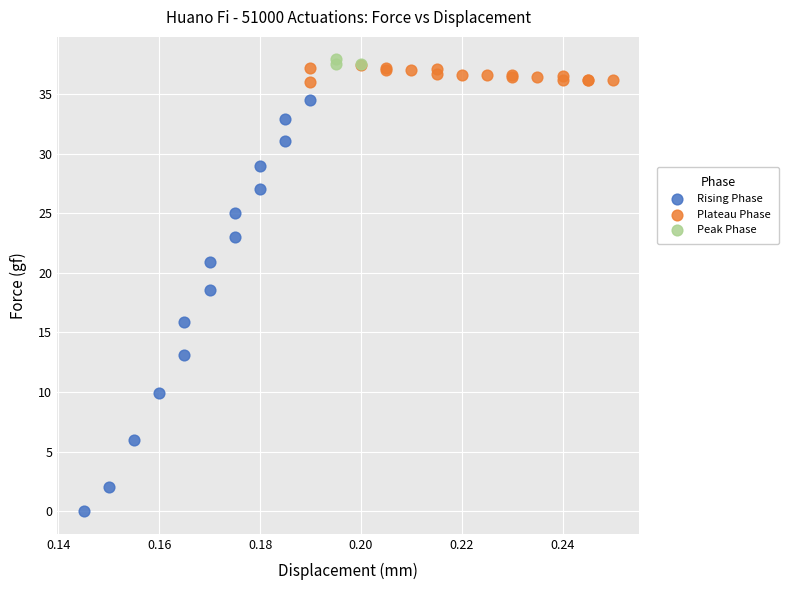

What are all the series names shown in the legend?

Rising Phase, Plateau Phase, Peak Phase